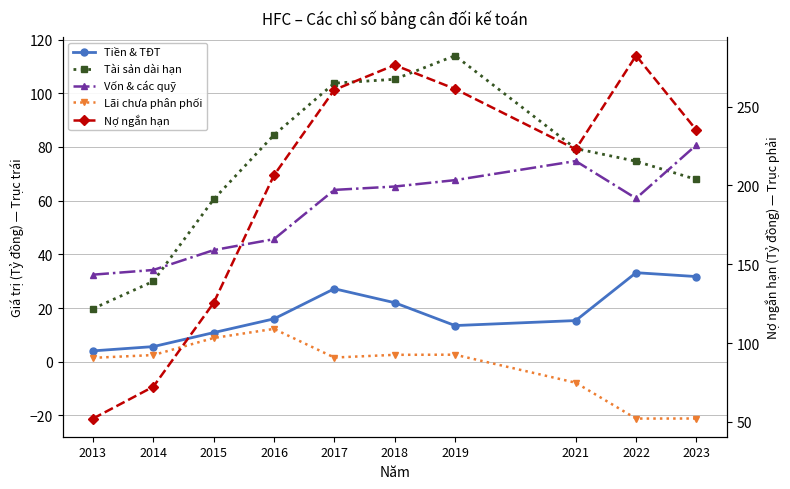

Between which two adjacent categories do Vốn & các quỹ and Tài sản dài hạn first intersect?

2014 and 2015